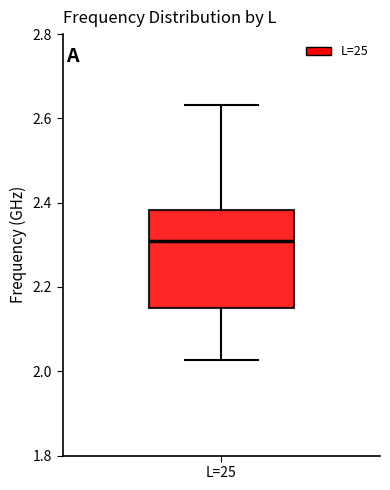

Read this box plot against the y-axis: the position of the median line, the range covered by the box, and the ends of both whiskers. The values are not printed on the chart, so give them approximately, as read against the axis.

median 2.30, box 2.16 to 2.38, whiskers 2.02 to 2.64